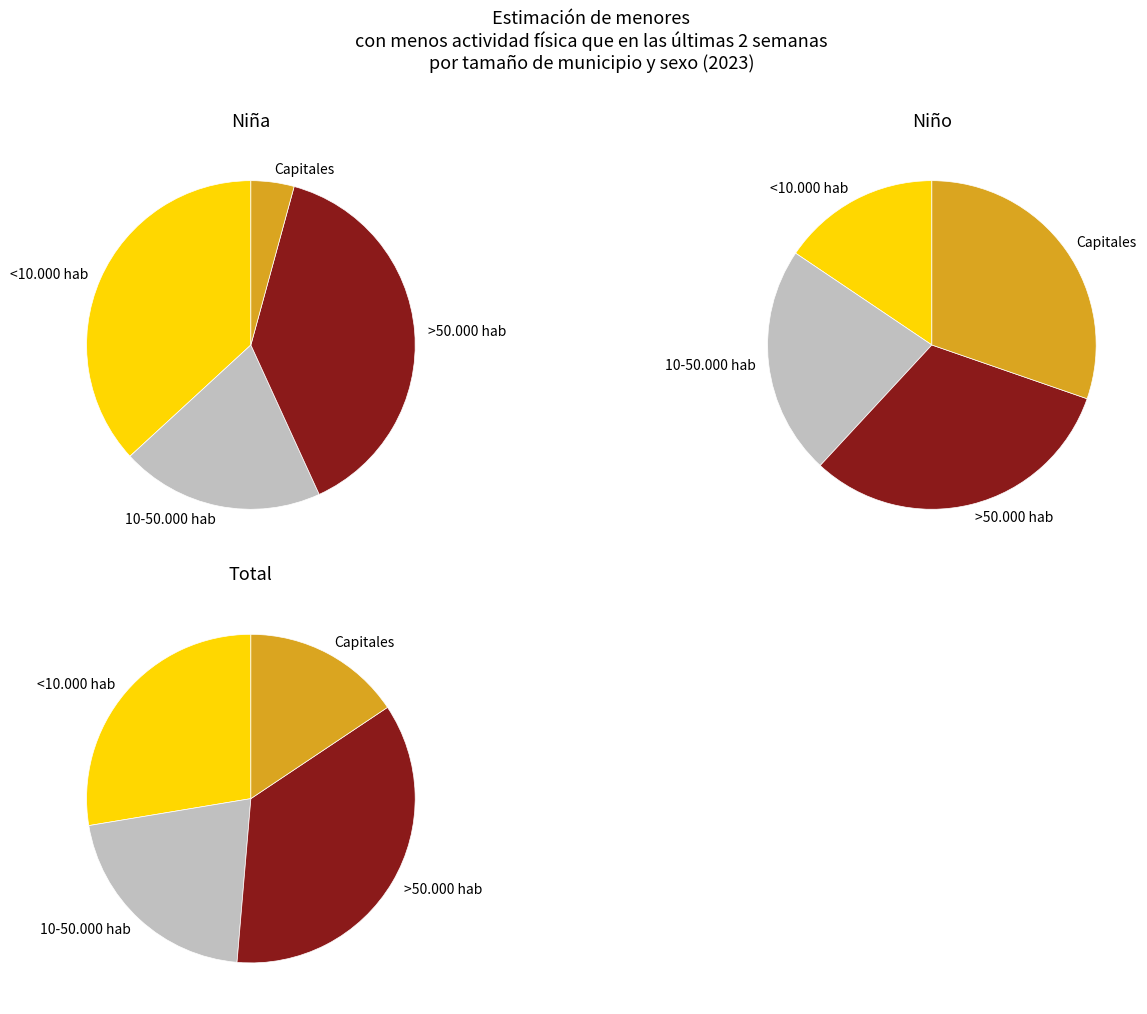

How many segments does this pie chart have?

4